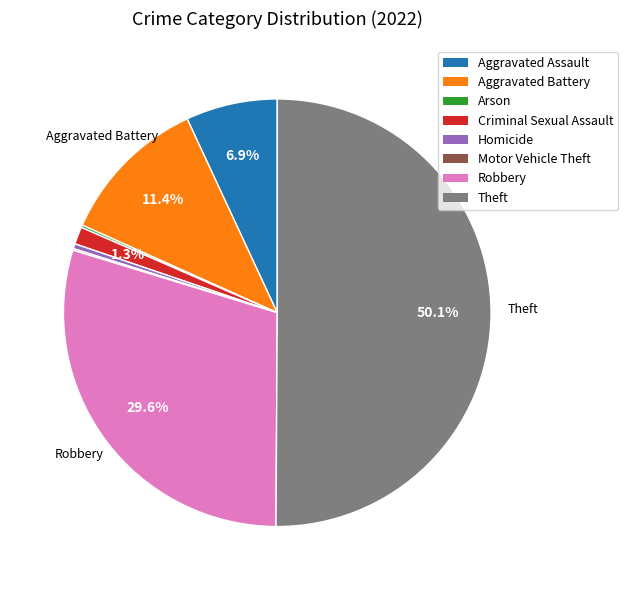

What is the largest slice in the pie chart?

Theft